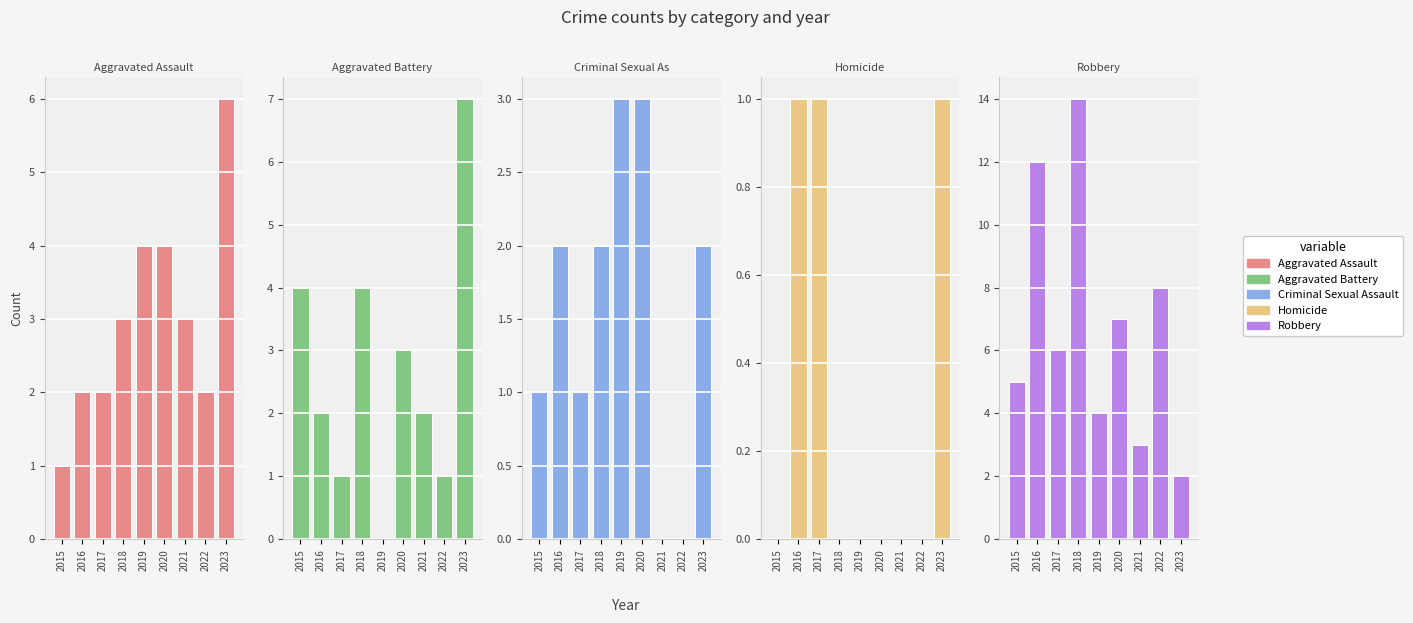

What is the value of the Robbery bar at the 1st from the left?

5